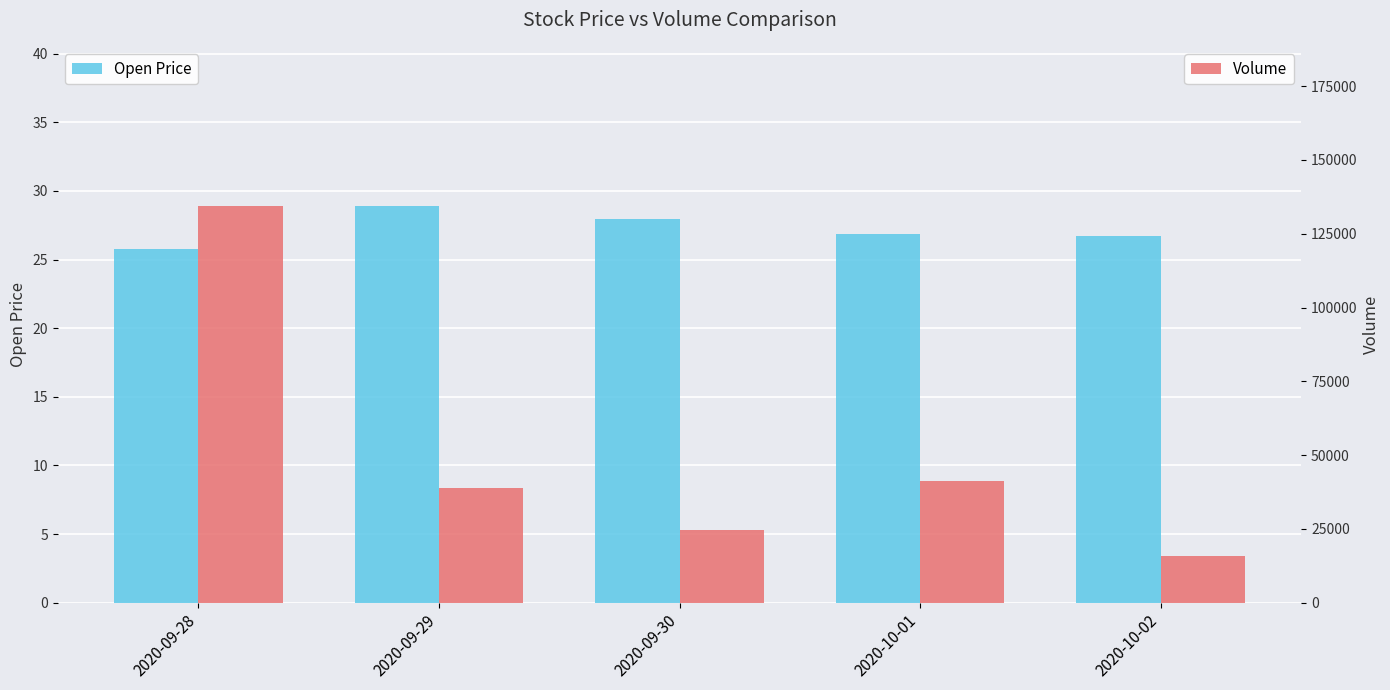

How many values in the Volume series exceed 39000?

2